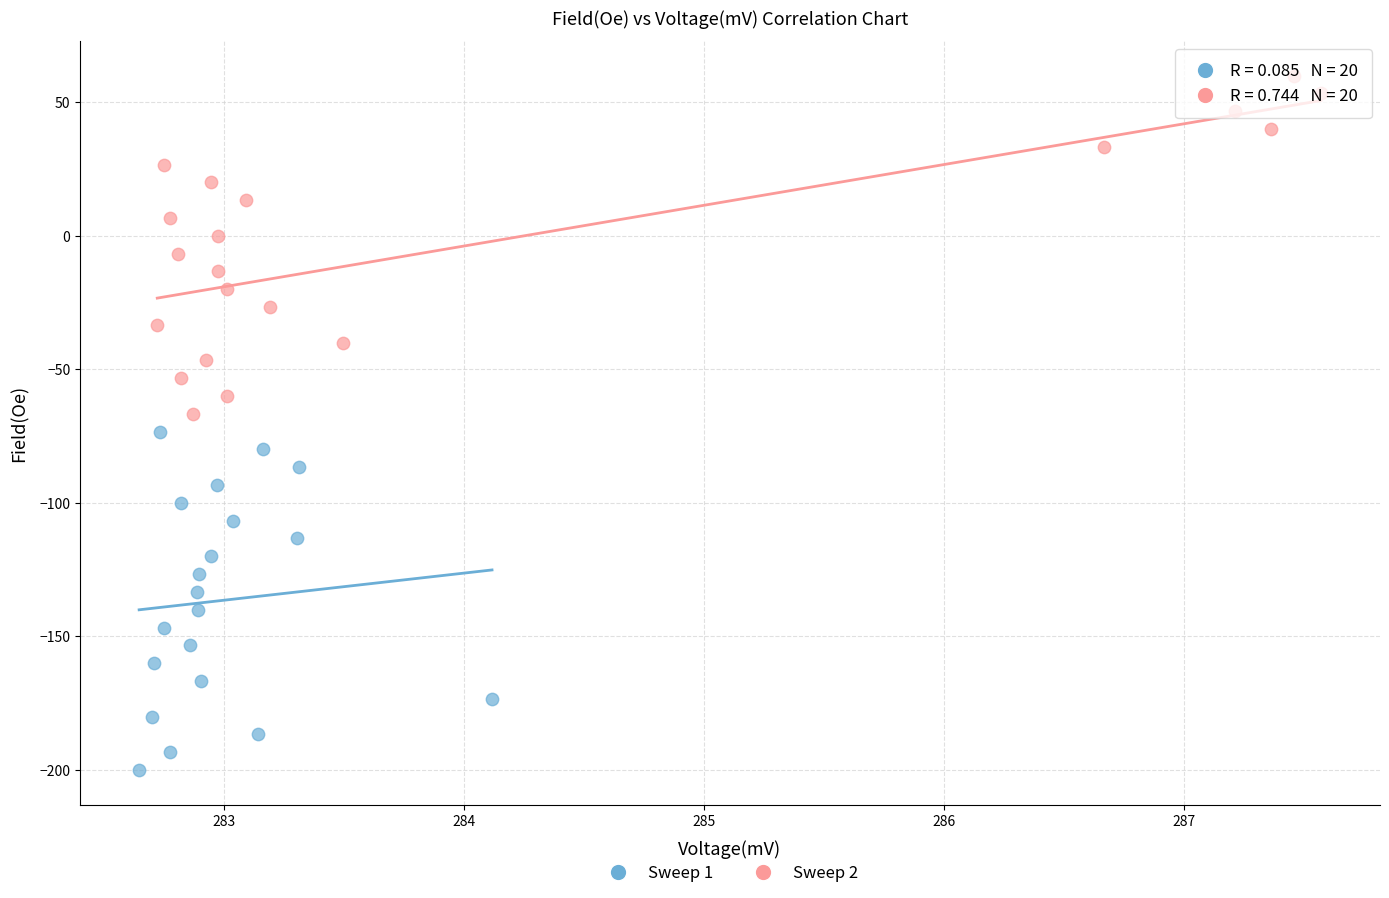

Which series reaches the maximum Y coordinate?

Sweep 2